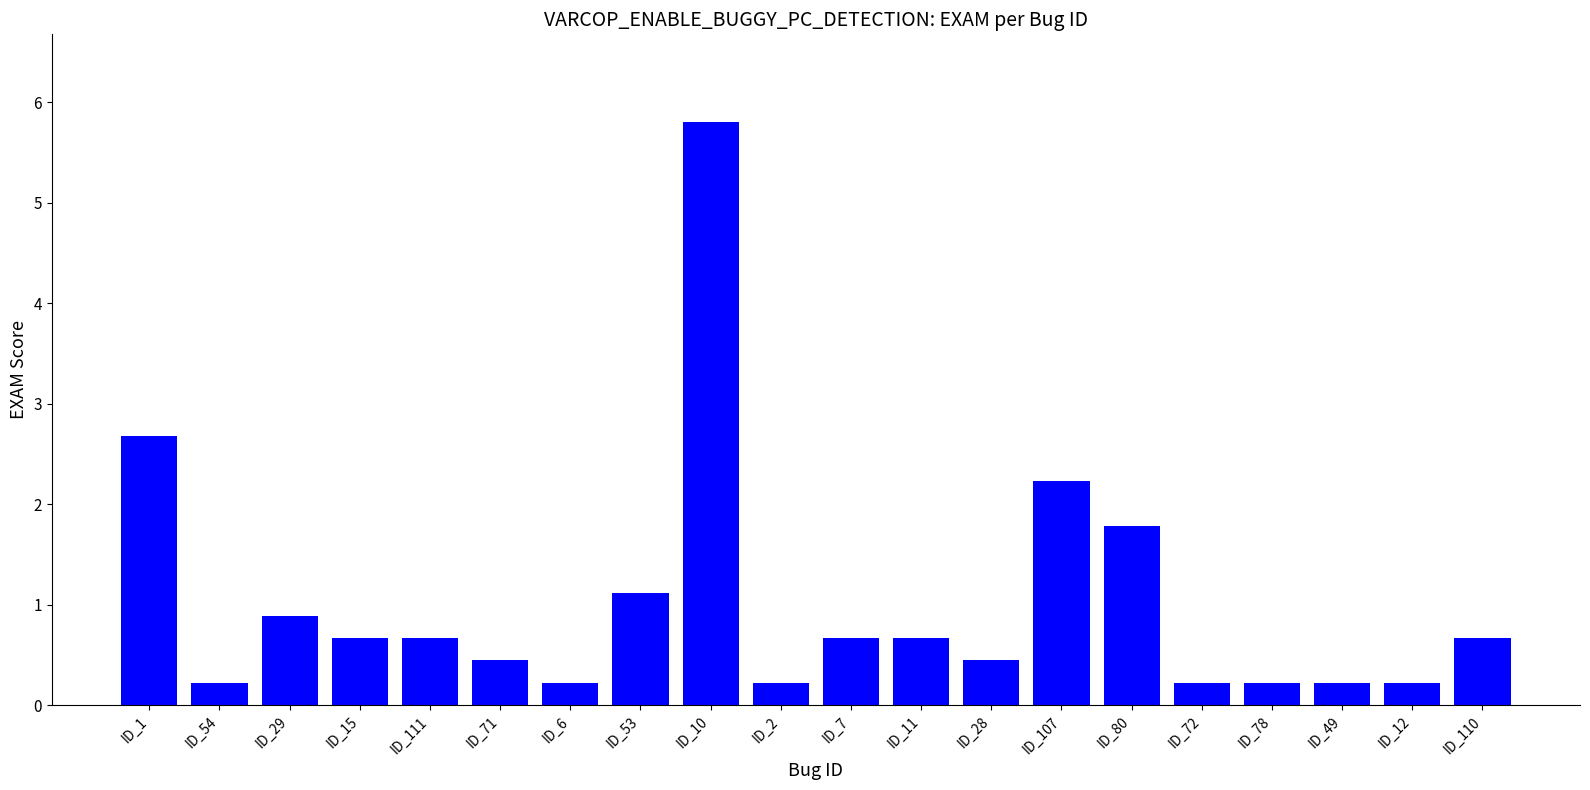

Reading right to left, what are all the values shown in this chart?

0.7	0.2	0.2	0.2	0.2	1.8	2.2	0.4	0.7	0.7	0.2	5.8	1.1	0.2	0.4	0.7	0.7	0.9	0.2	2.7